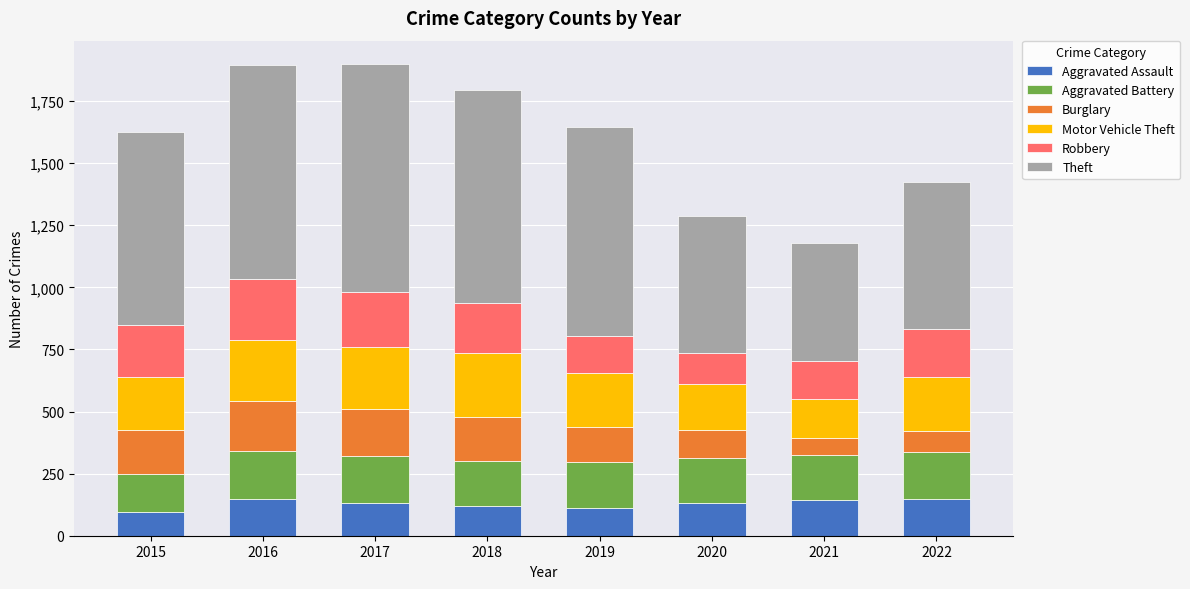

What is the difference between the maximum and minimum values in the Aggravated Assault series?

51